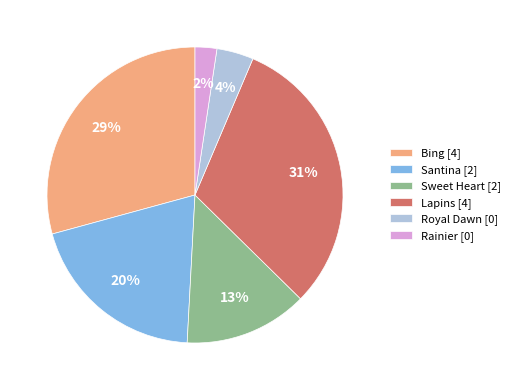

Is there any slice that represents more than half of the pie?

No